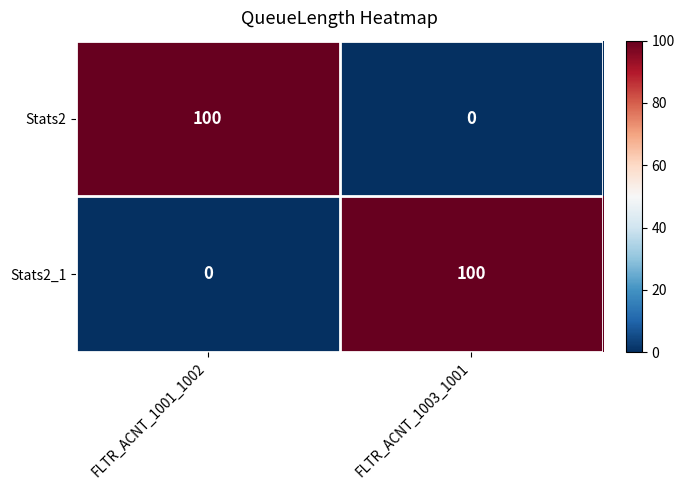

What is the difference between the highest and lowest values at FLTR_ACNT_1003_1001?

100